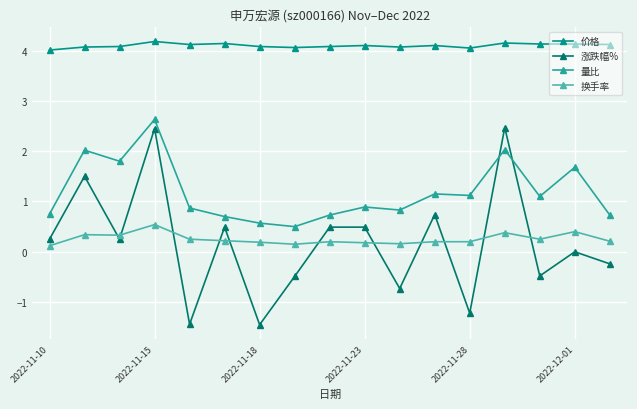

Which series has the largest range (max minus min)?

涨跌幅%